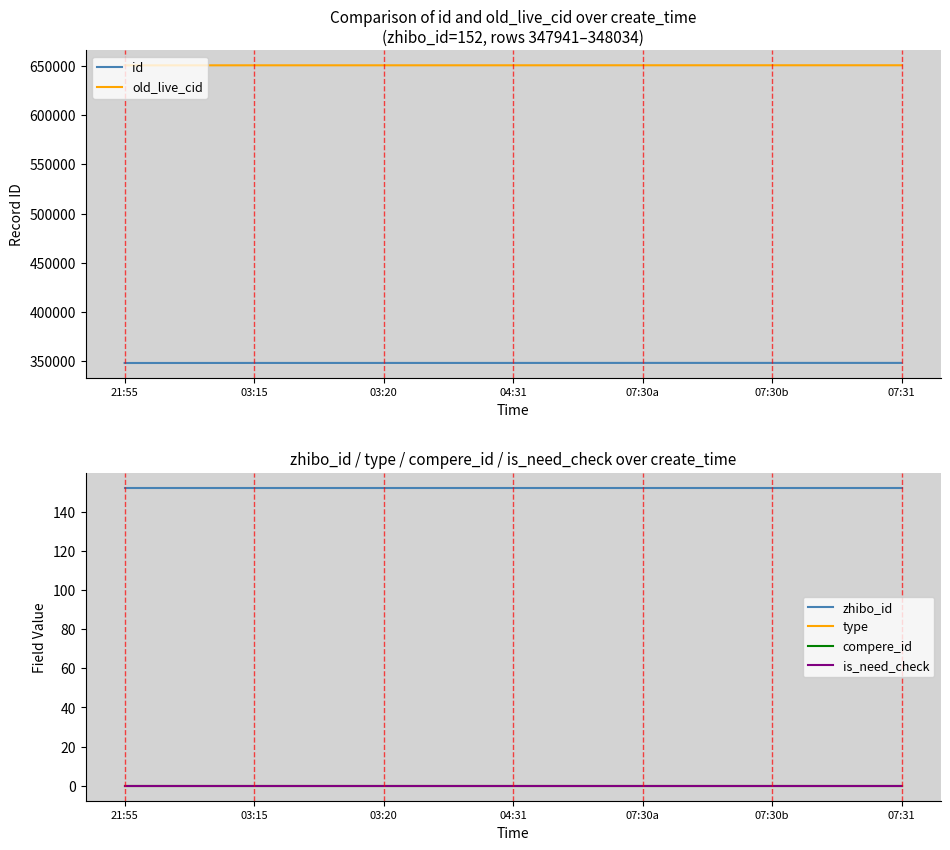

What is the total value across all series at 07:30a?

999031